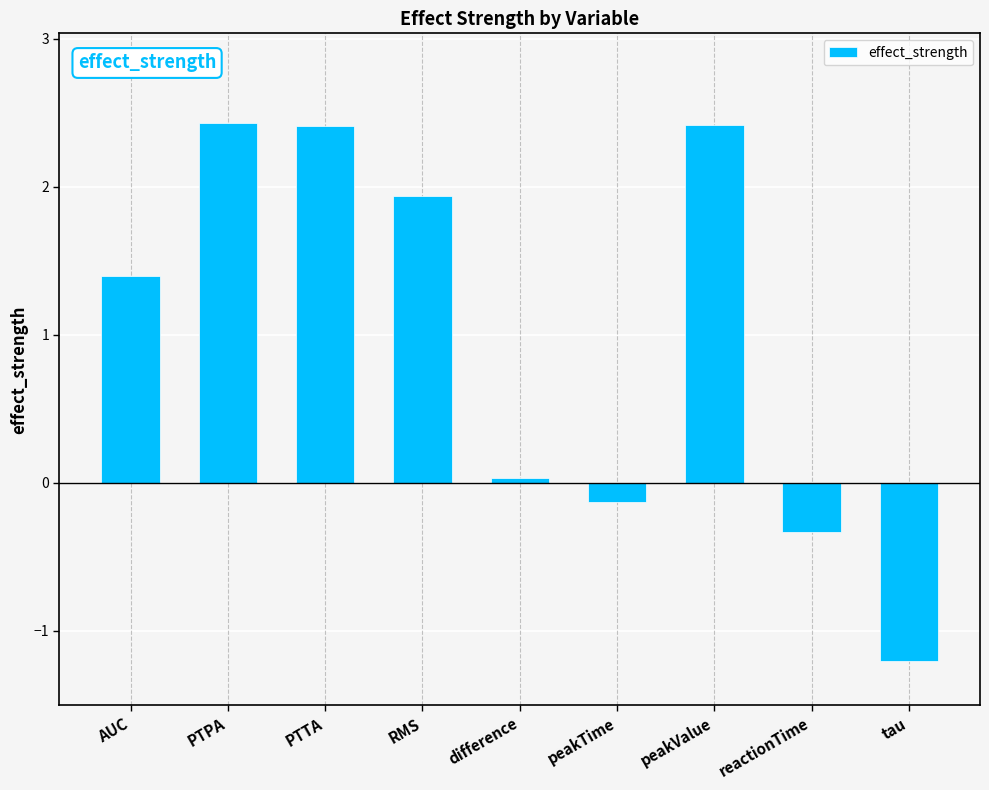

What is the change in value from peakTime to tau?

-1.1